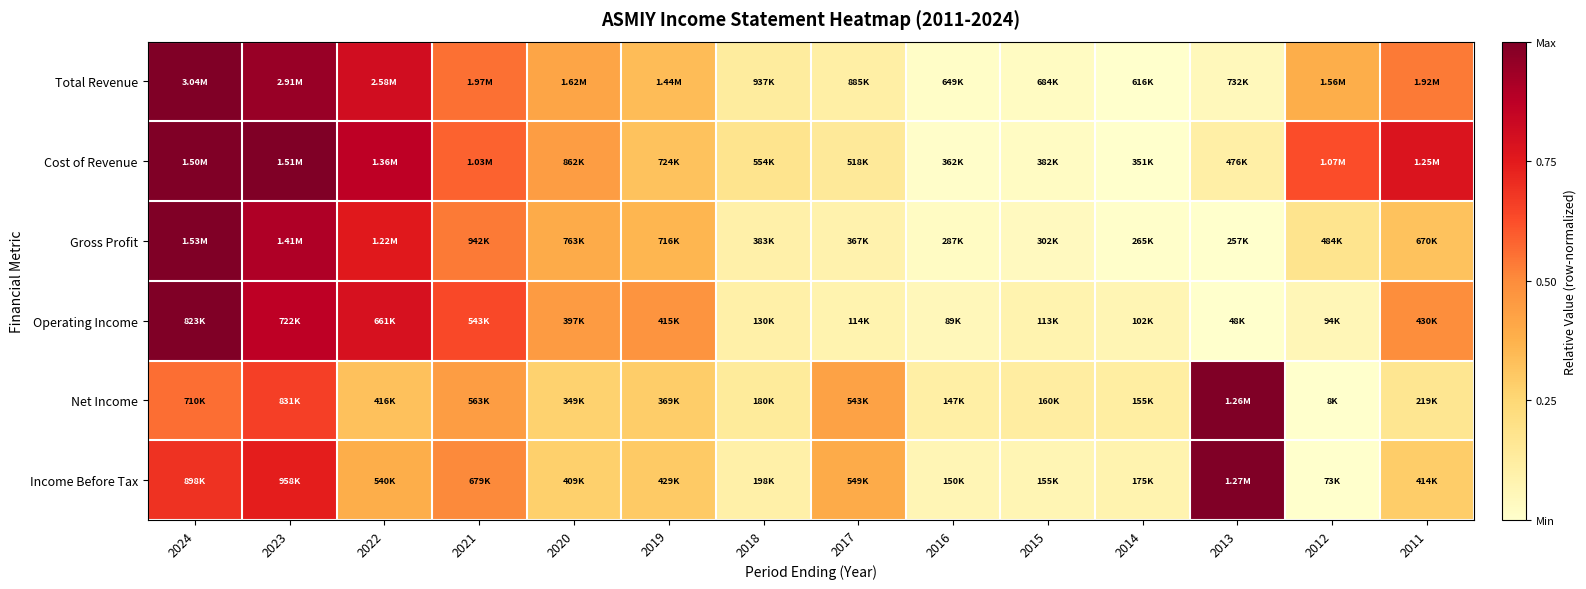

What is the difference between the highest and lowest values at 2024?

0.4